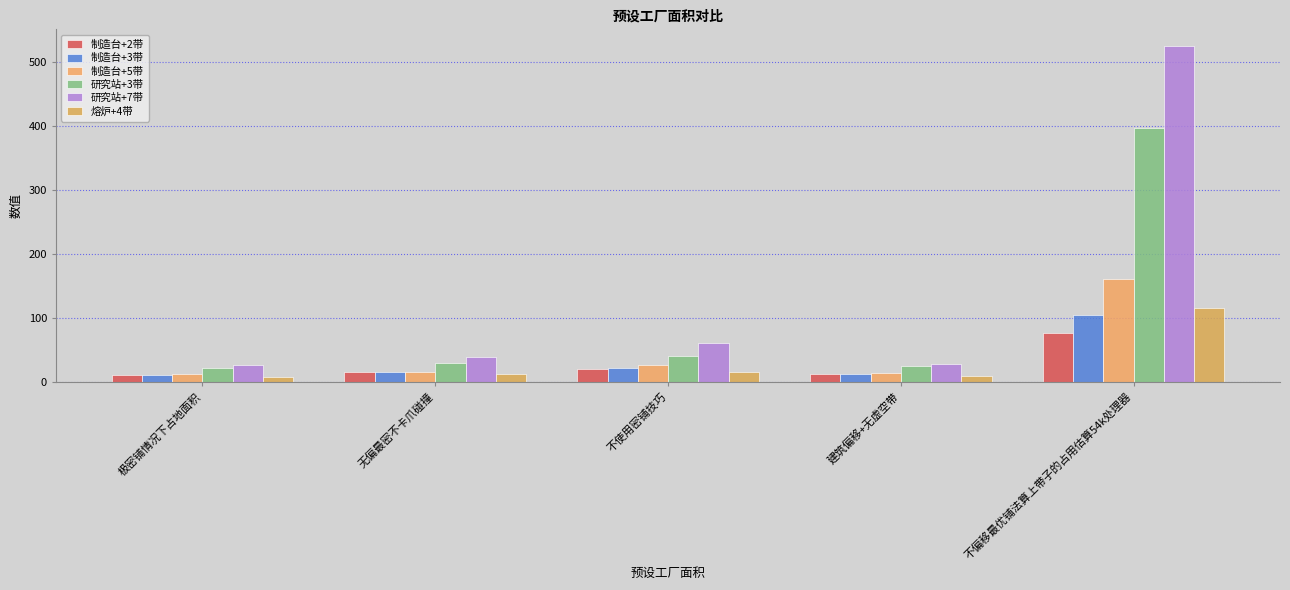

Which series changed the most between 无偏最密不卡爪碰撞 and 不使用密铺技巧?

研究站+7带